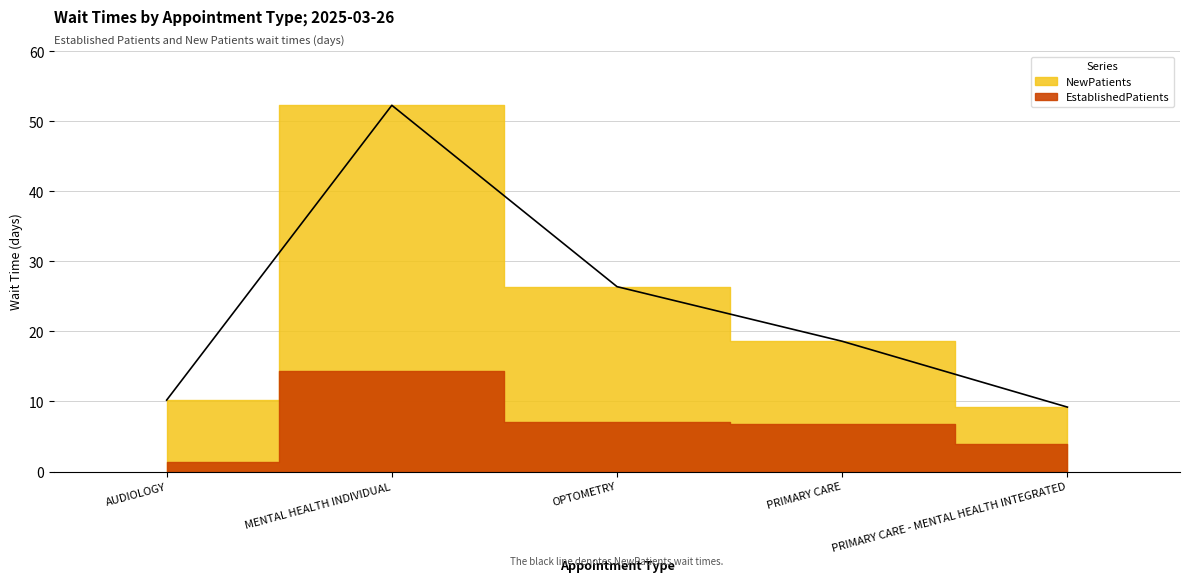

Reading right to left, transcribe all the data shown in this chart.

PRIMARY CARE - MENTAL HEALTH INTEGRATED=9.2	PRIMARY CARE=18.6	OPTOMETRY=26.4	MENTAL HEALTH INDIVIDUAL=52.3	AUDIOLOGY=10.2